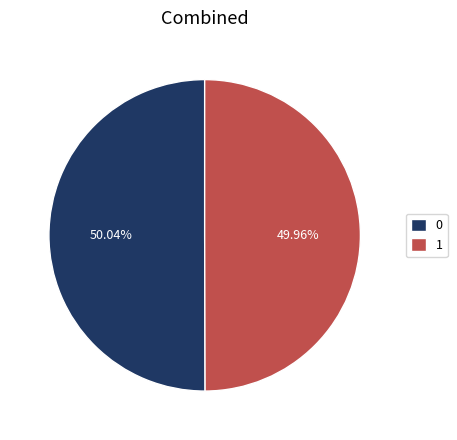

What portion of the pie excludes 0?

50.0%